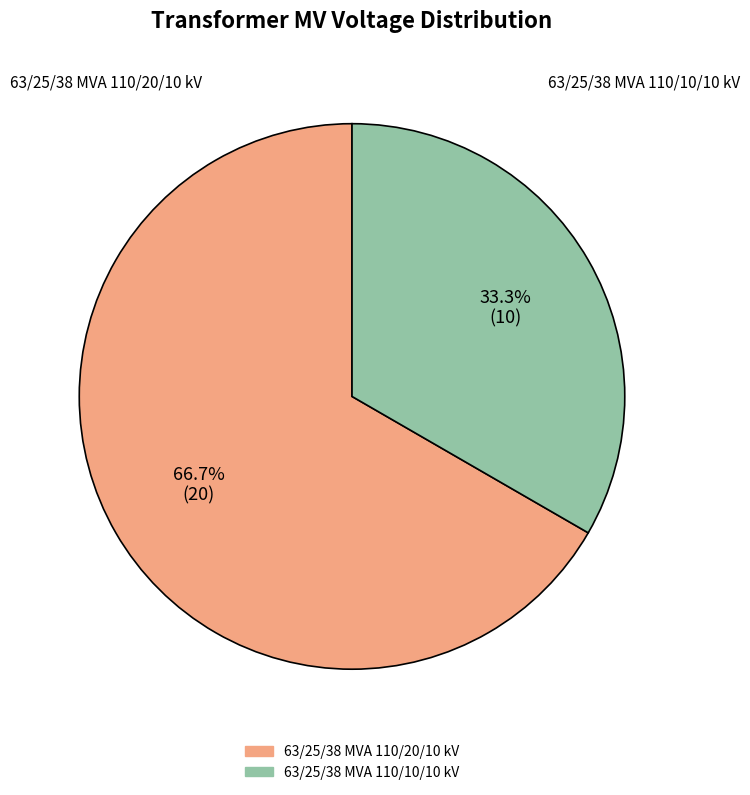

To the nearest percent, what portion does 63/25/38 MVA 110/20/10 kV represent?

67%